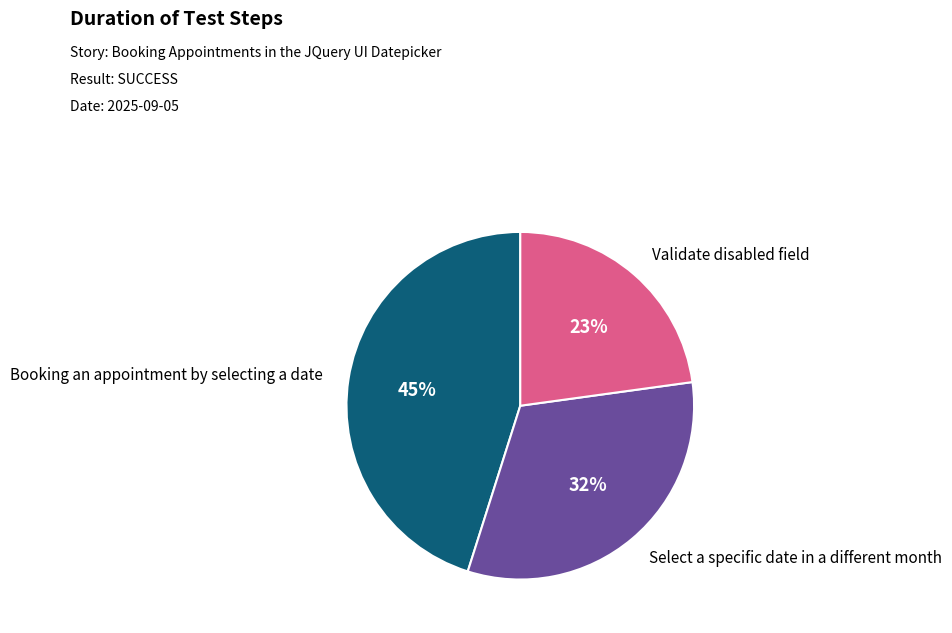

To the nearest percent, what is the difference between the largest and smallest slice percentages?

22%